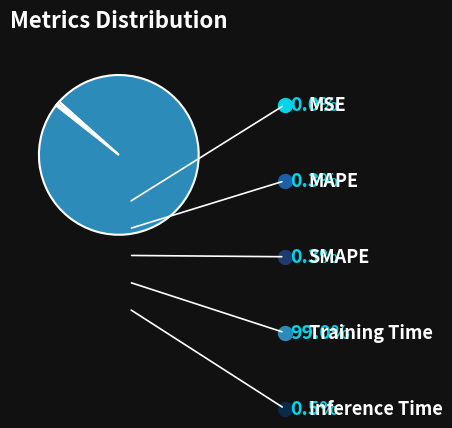

True or false: SMAPE accounts for 12% of the total.

False